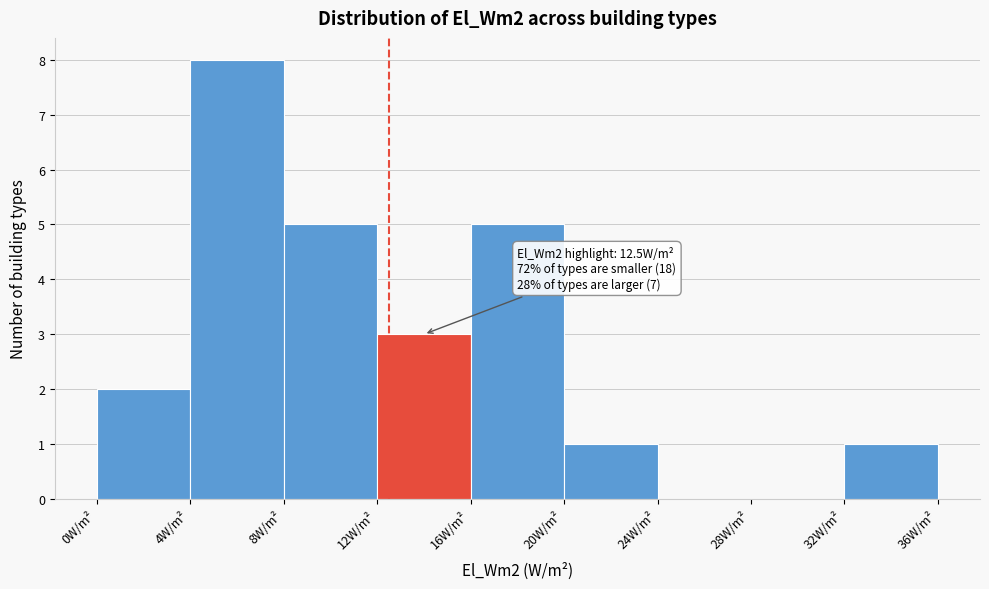

Which range on the x-axis has the tallest bar?

4 to 8